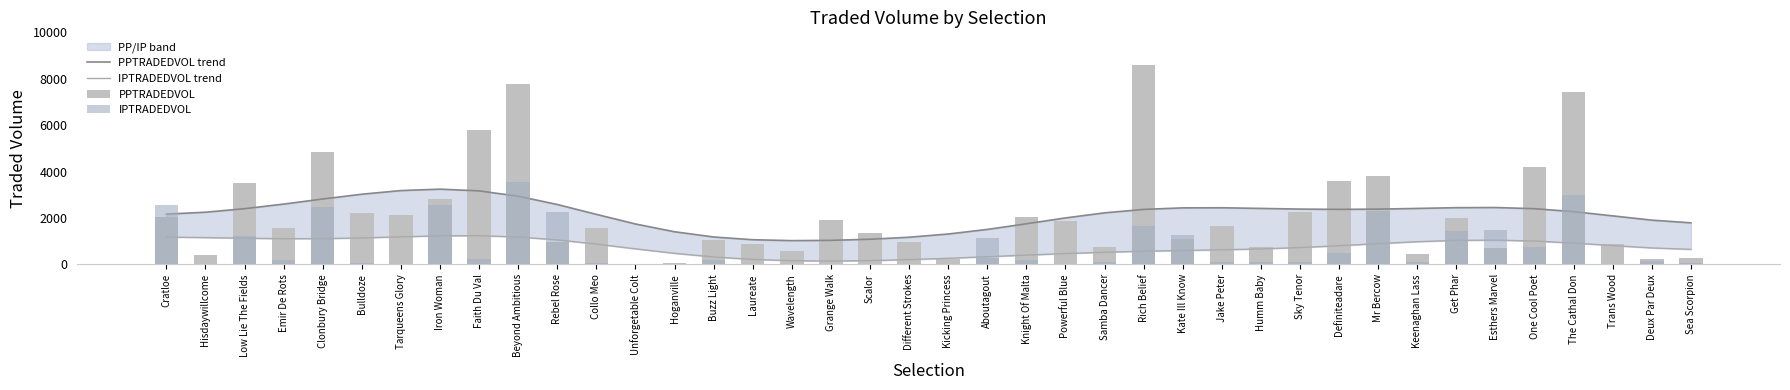

At how many categories does at least one series exceed 7141?

3